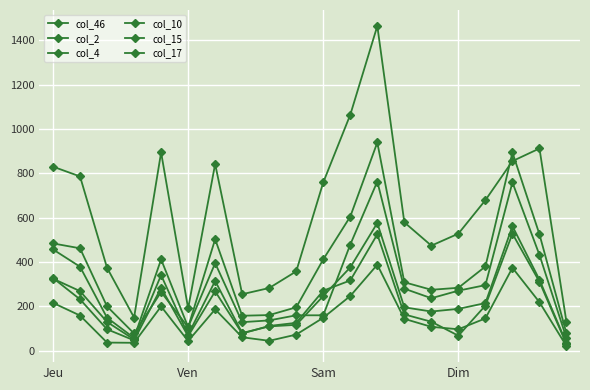

Is this an area chart (filled region under the line)?

No